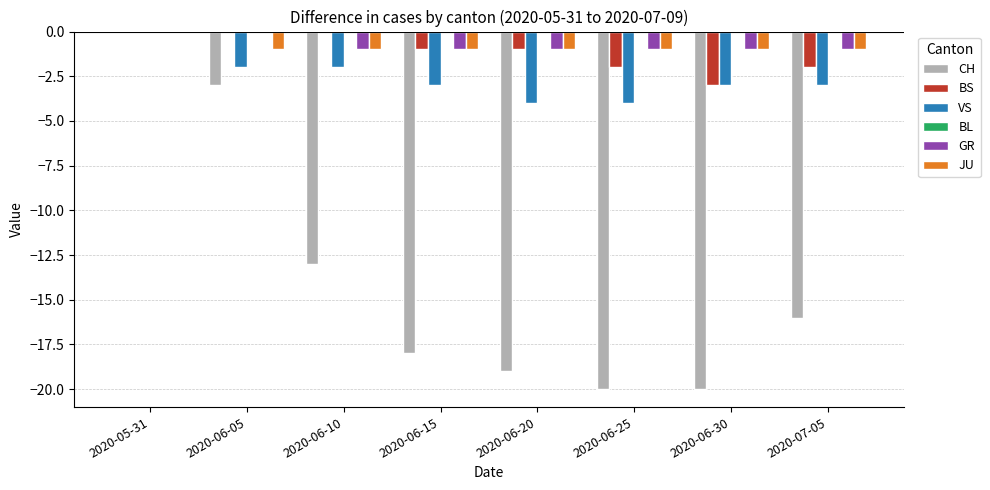

What is the total value across all series at 2020-06-05?

-6